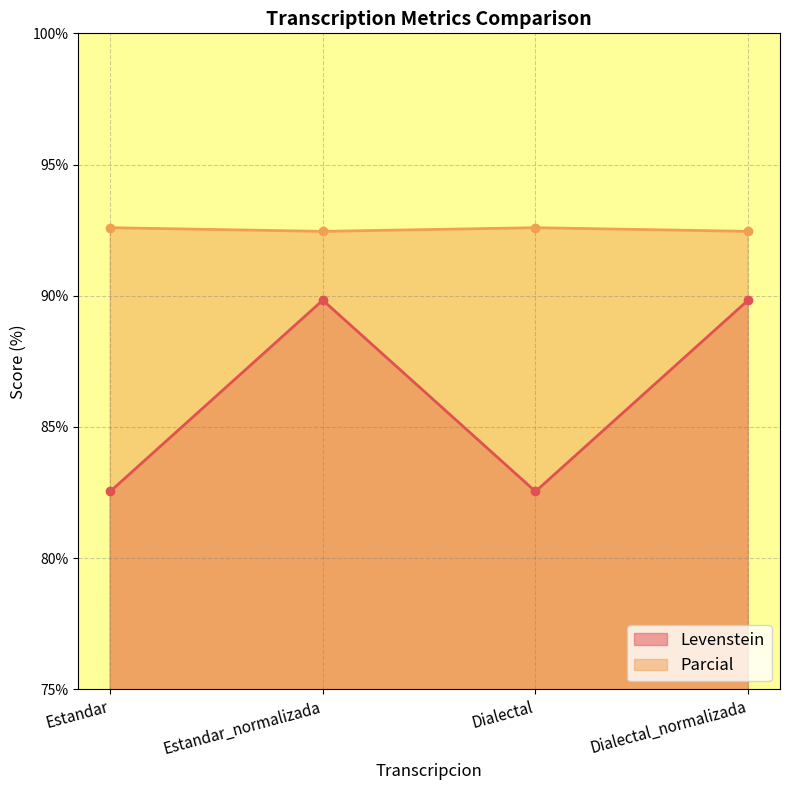

How many interior local valleys does the Parcial series have?

1